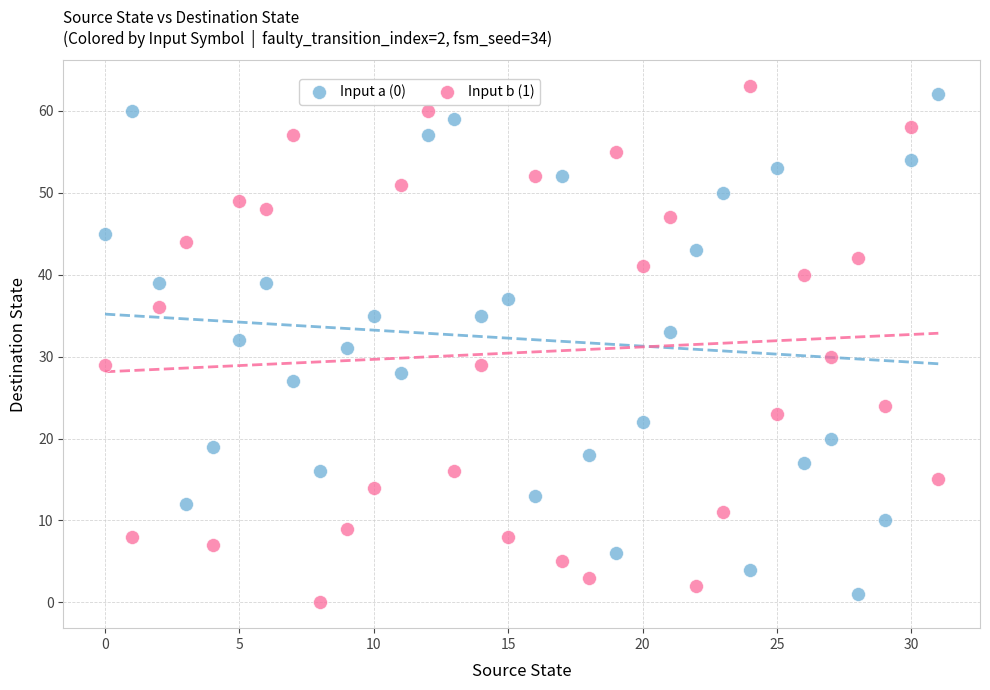

Across all data points, what is the range of Y values (max minus min)?

63